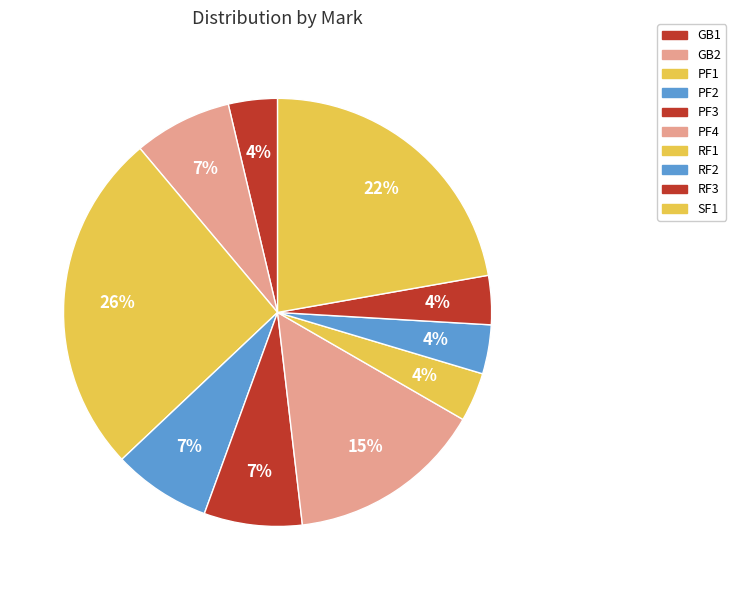

How many slices are in this pie chart?

10